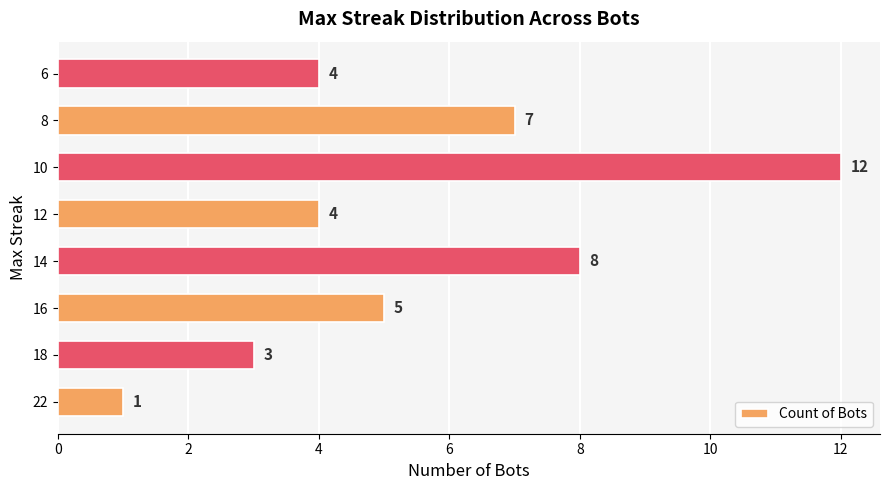

The chart shows a value of 1 at 18. True or false?

False